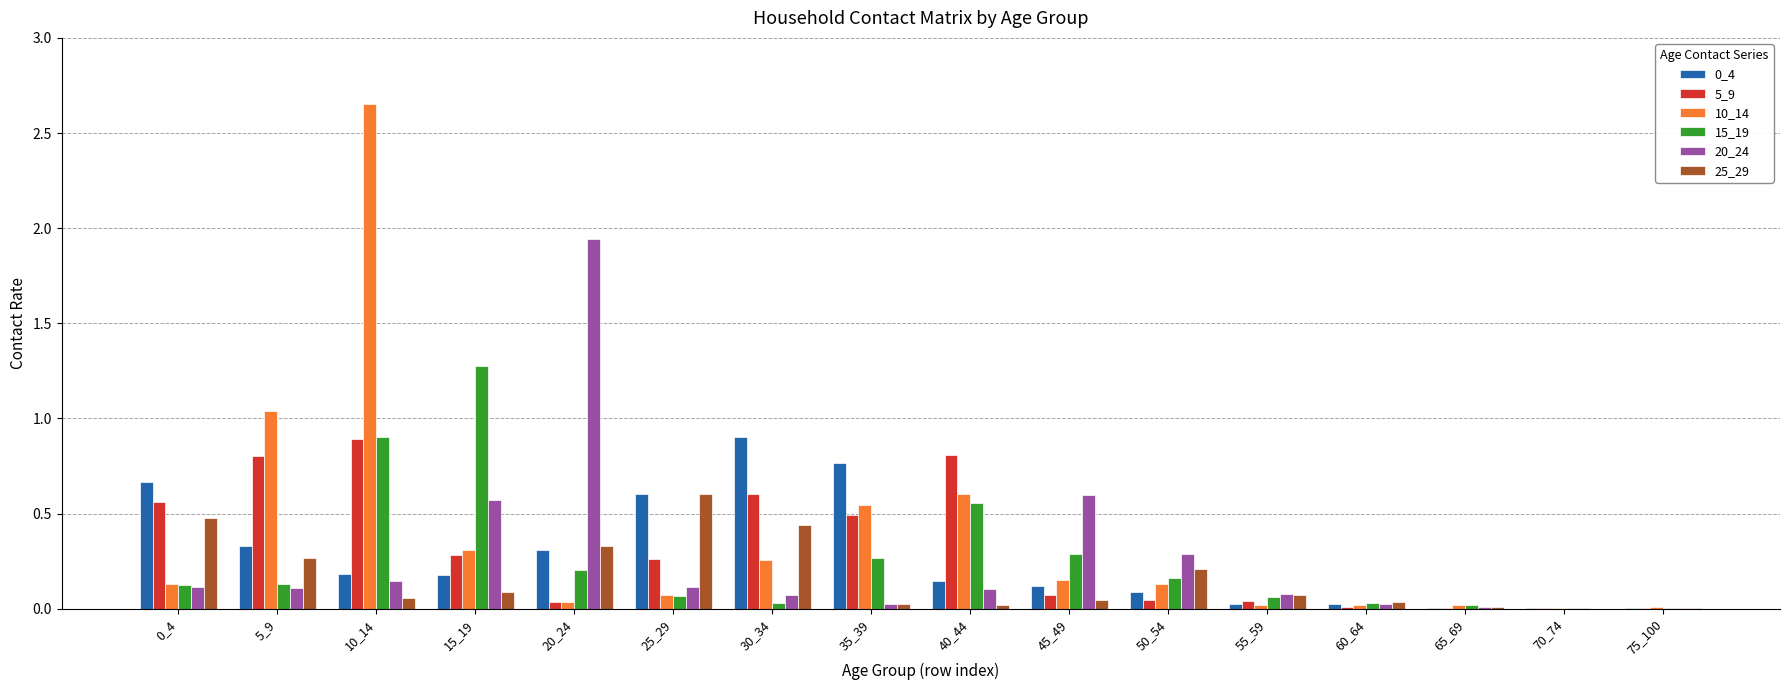

Between 50_54 and 60_64, which series saw the biggest shift?

20_24